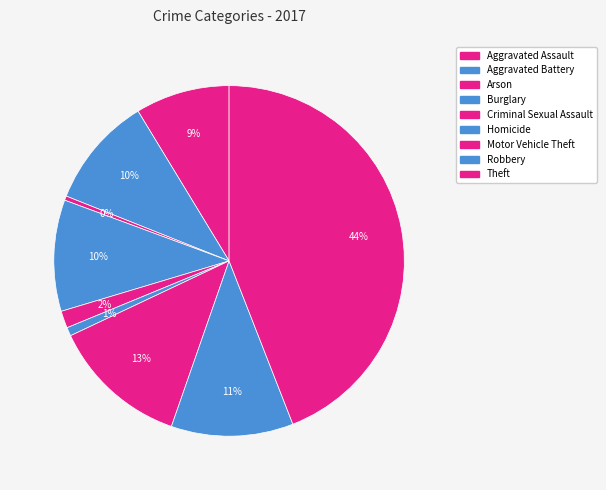

Count the number of slices in the pie.

9